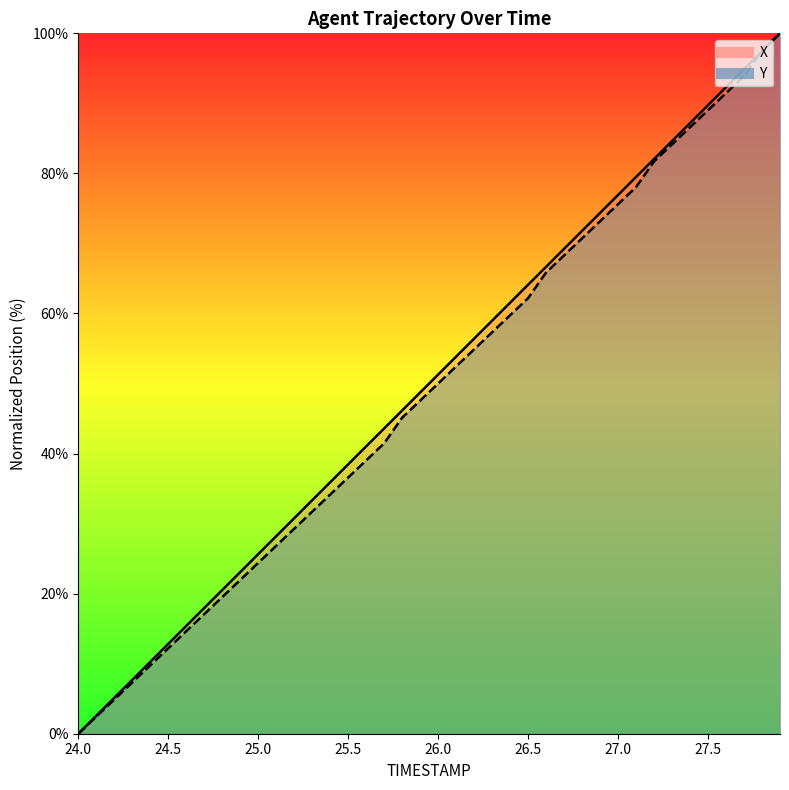

Which category has the highest value across all series?

27.9